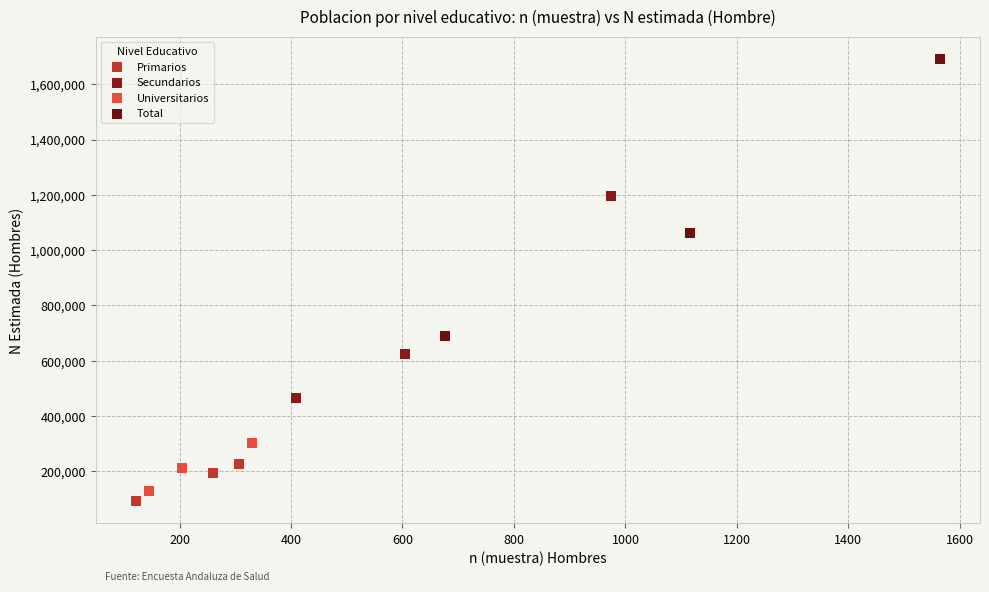

Which series has the widest spread of Y values?

Total